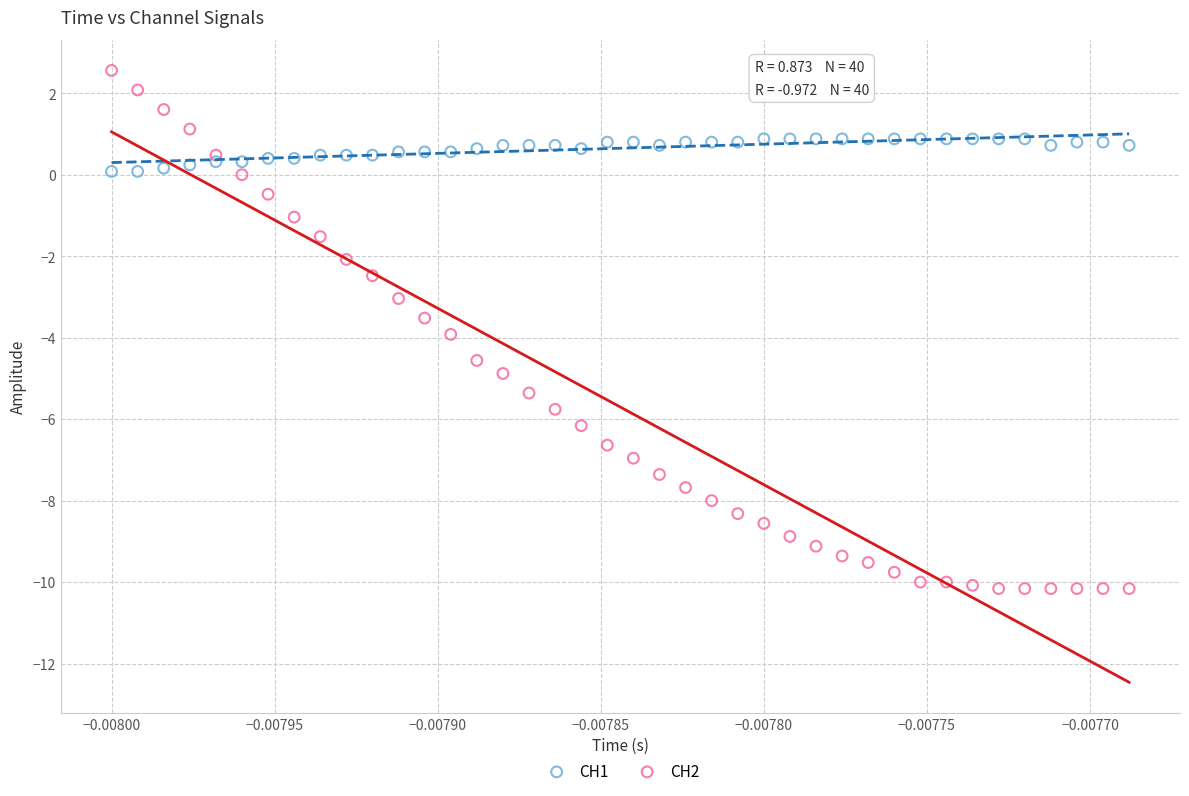

Which series contains the highest Y value?

CH2